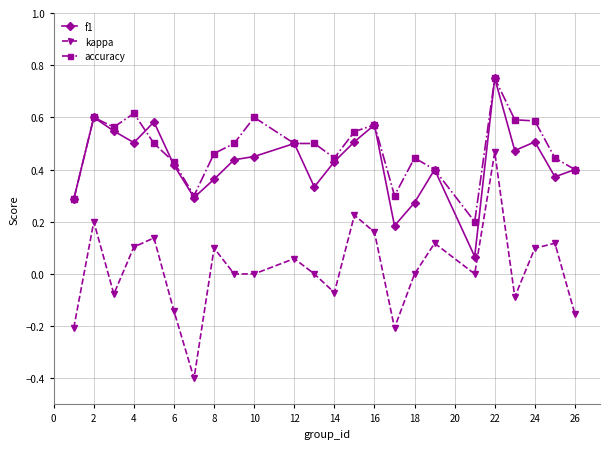

What is the minimum value shown in the chart?

-0.4